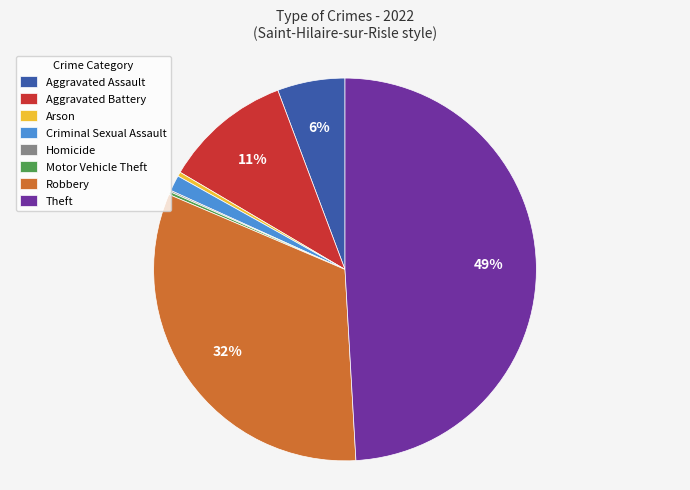

Is it true that Arson is 0% of the pie?

True